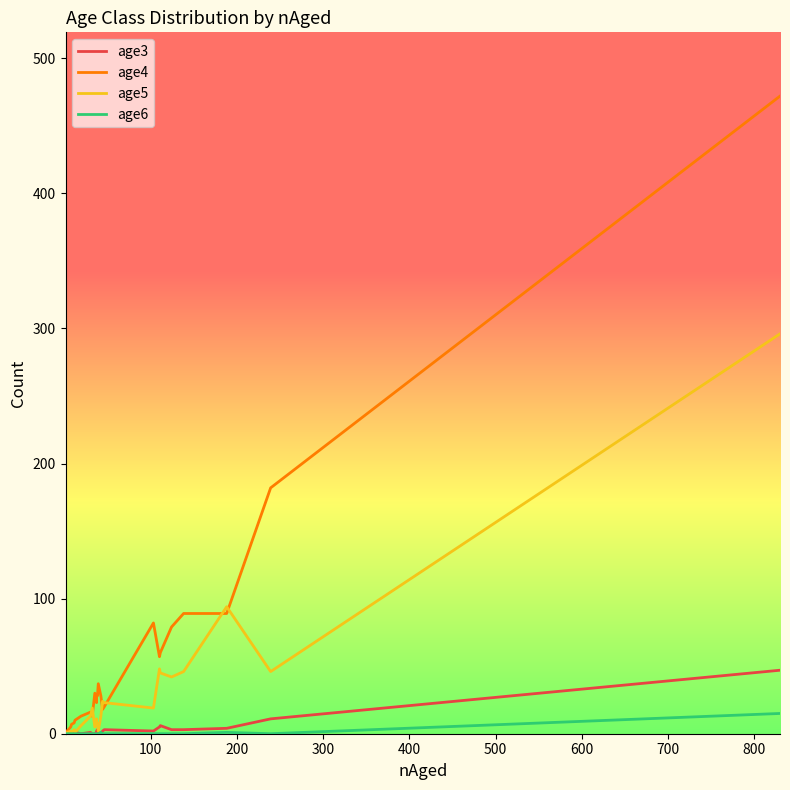

How many values in the age5 series exceed 13?

11